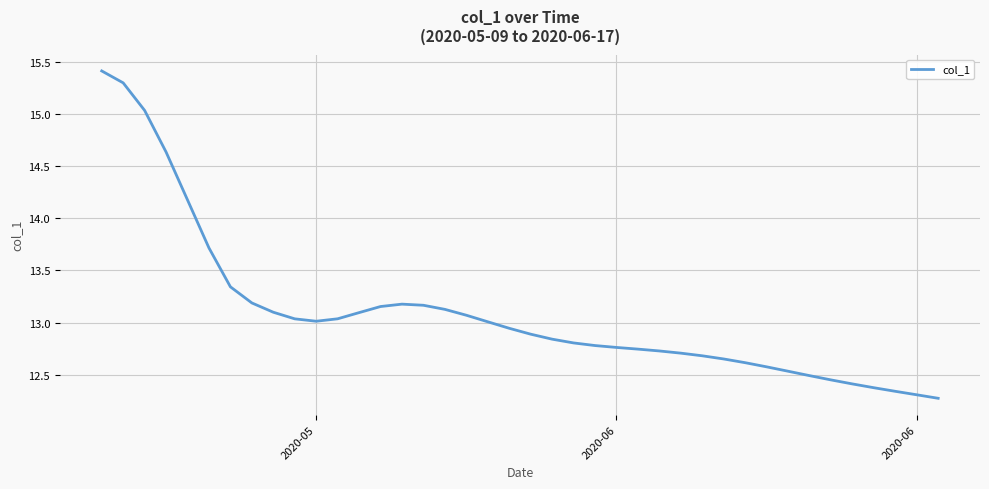

What is the maximum value shown in the chart?

15.4